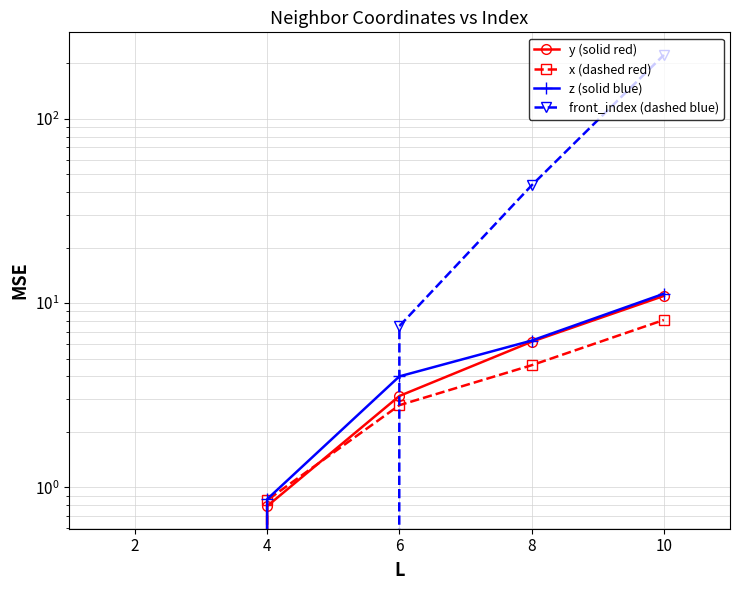

Rank the series by their maximum value, from highest to lowest.

front_index (dashed blue), z (solid blue), y (solid red), x (dashed red)